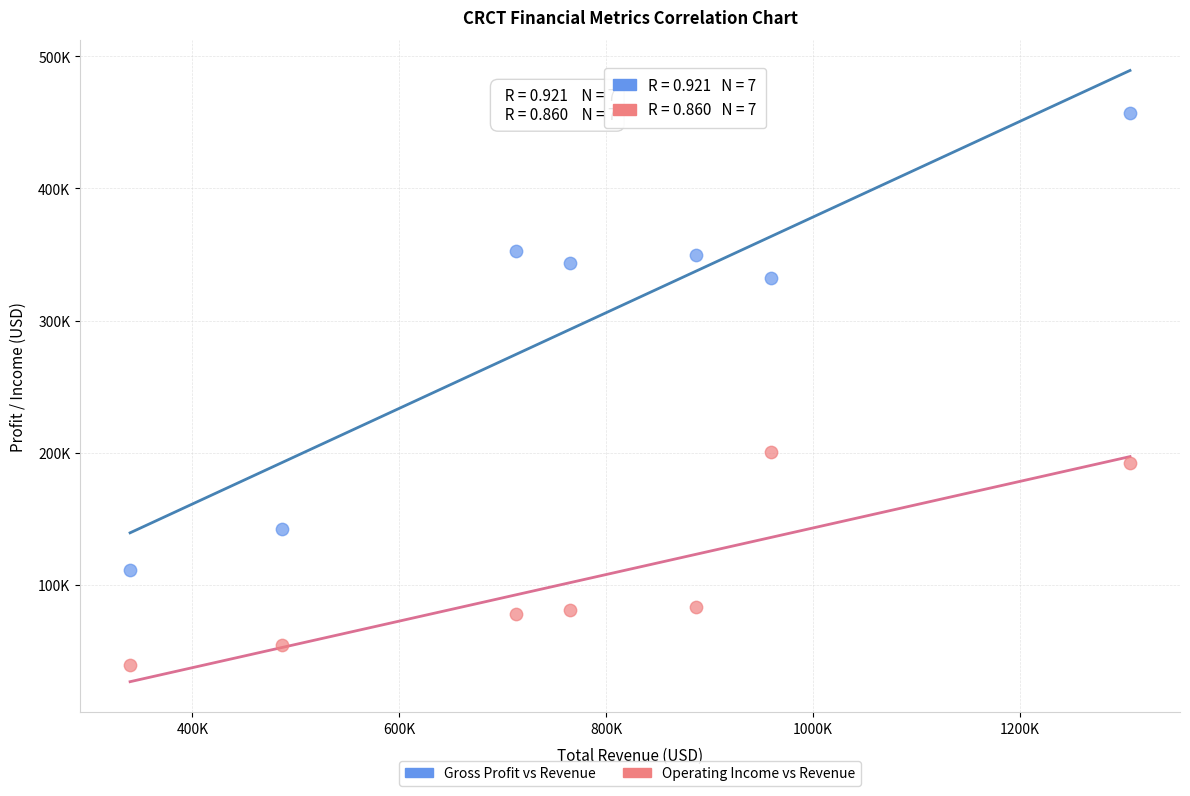

Which series reaches the minimum Y coordinate?

Operating Income vs Revenue